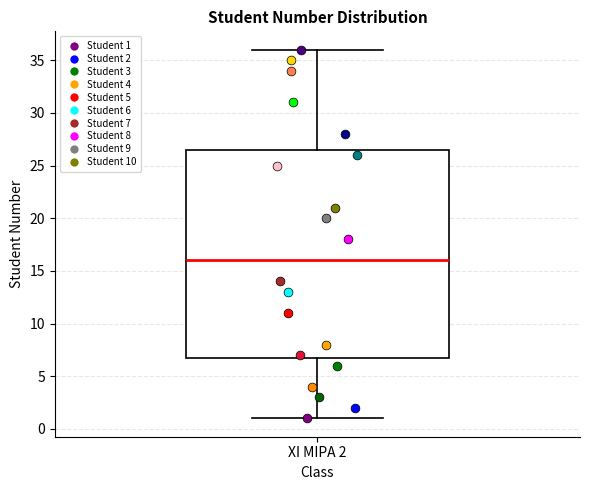

Where is the upper edge of the box for XI MIPA 2 on the y-axis? The values are not printed on the chart, so give them approximately, as read against the axis.

26.5